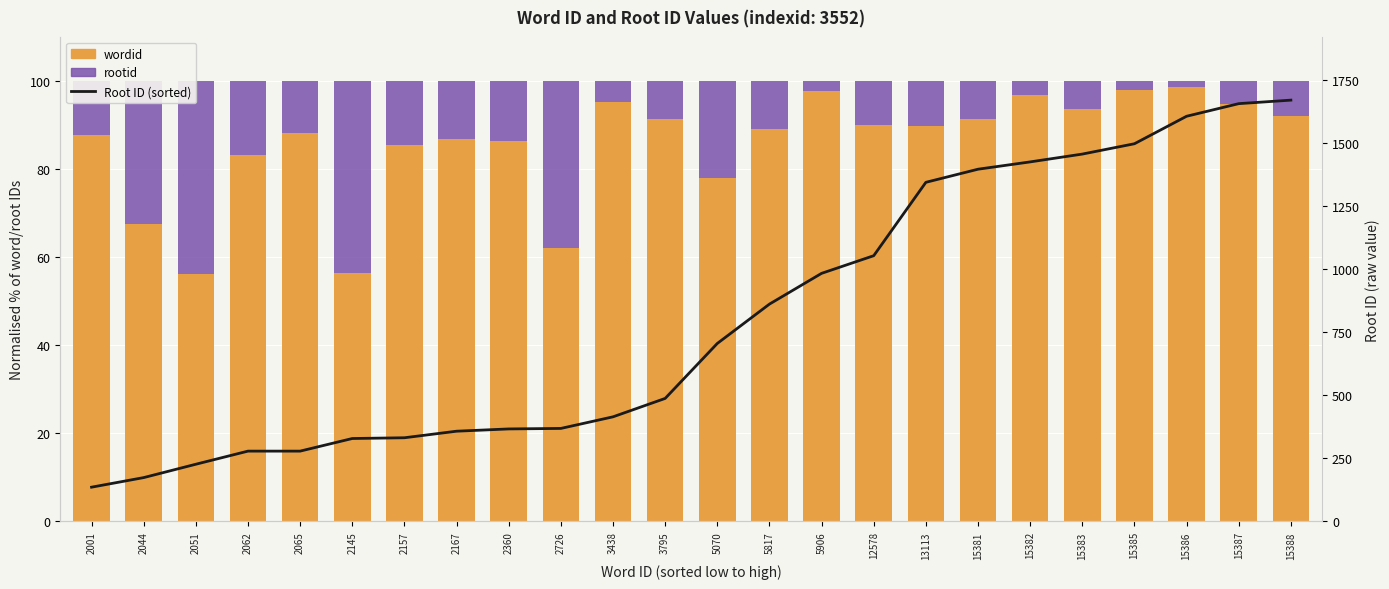

Which series has the largest total across all categories?

Root ID (ppm)